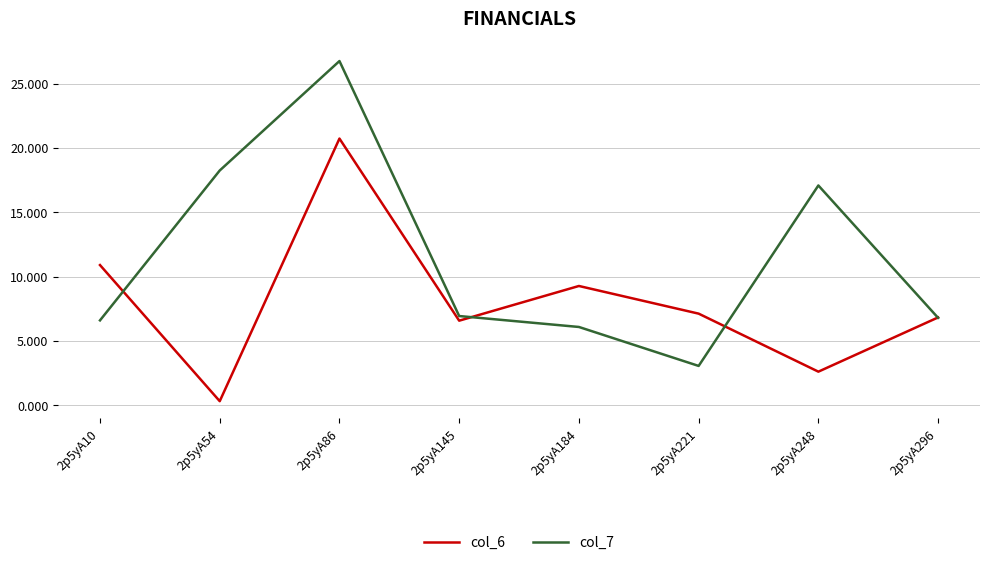

Does the chart have visible grid lines?

Yes